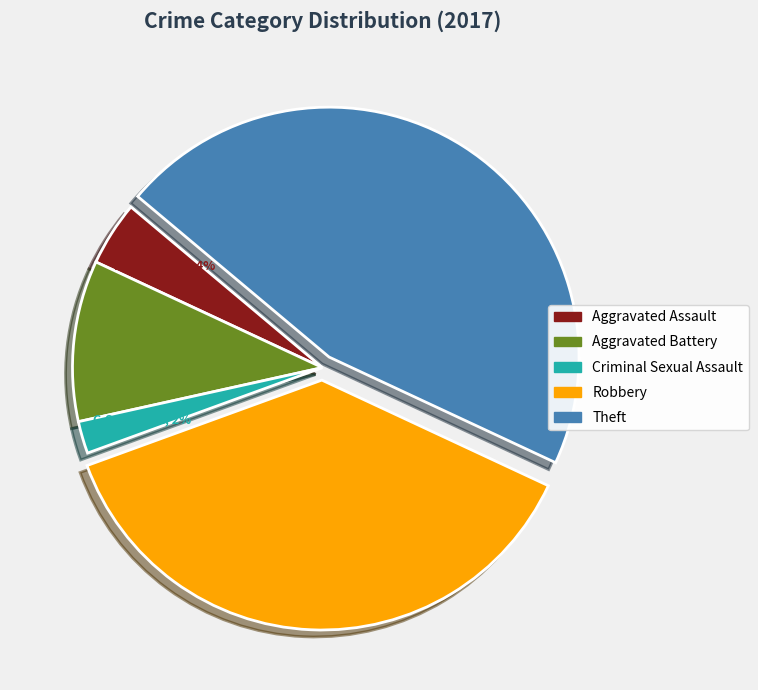

Count the number of slices in the pie.

5